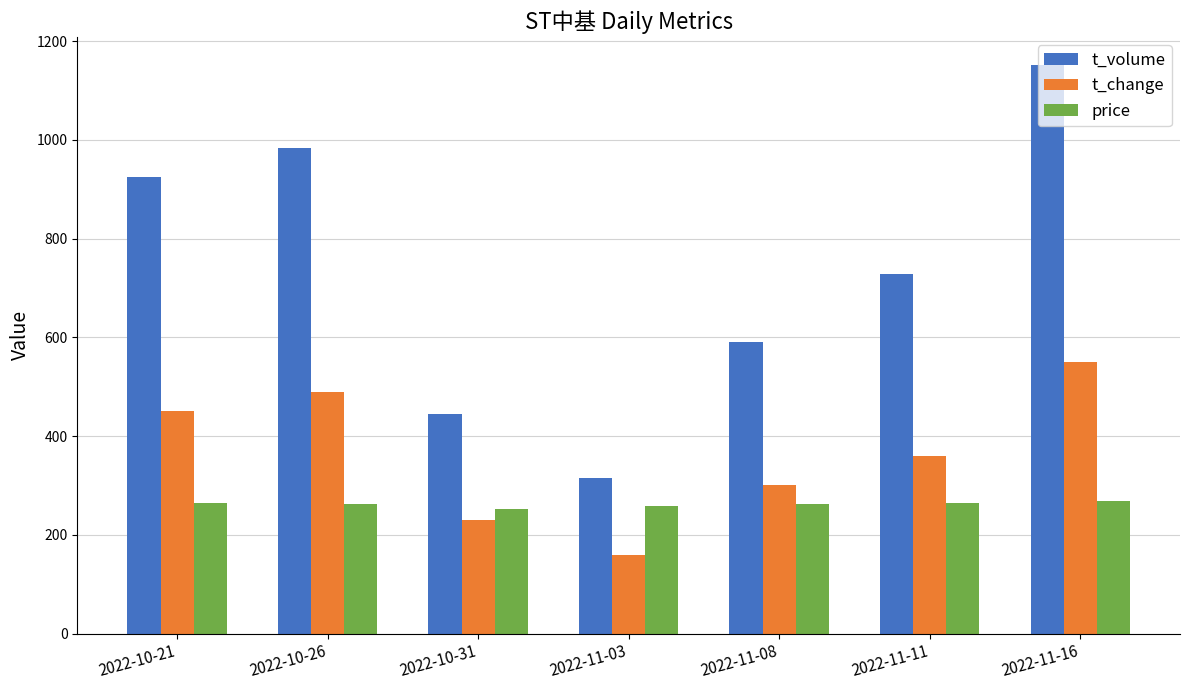

List the labels in order of t_change value, smallest first.

2022-11-03, 2022-10-31, 2022-11-08, 2022-11-11, 2022-10-21, 2022-10-26, 2022-11-16